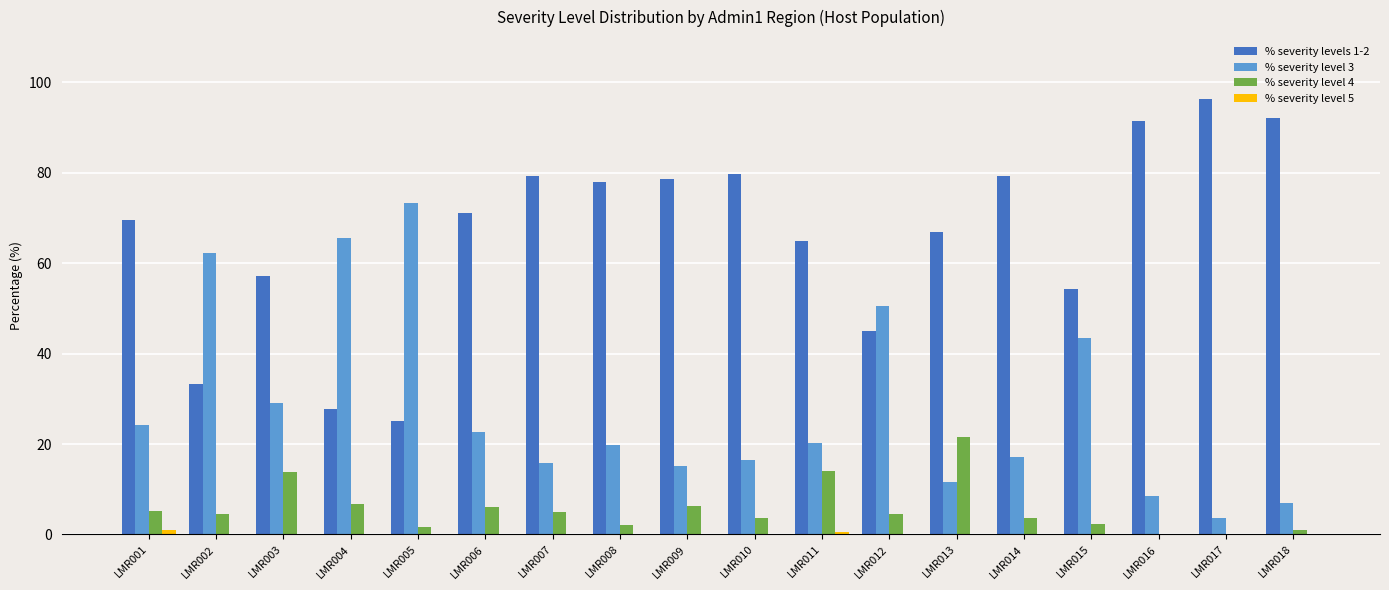

True or false: % severity levels 1-2 has a value of 54.3 at LMR015.

True